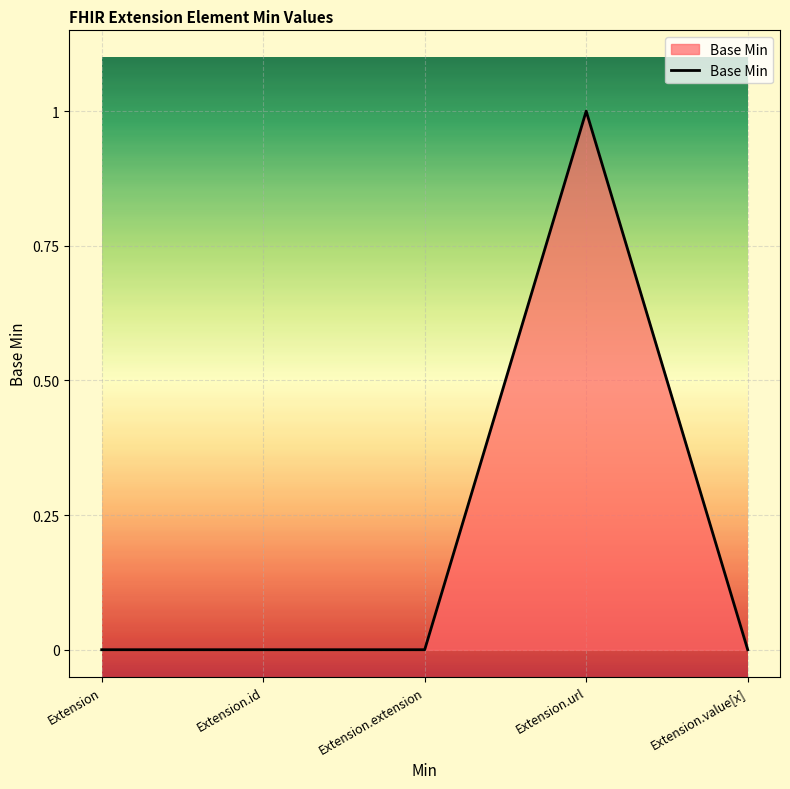

Reading left to right, what are all the values shown in this chart?

Extension=0	Extension.id=0	Extension.extension=0	Extension.url=1	Extension.value[x]=0